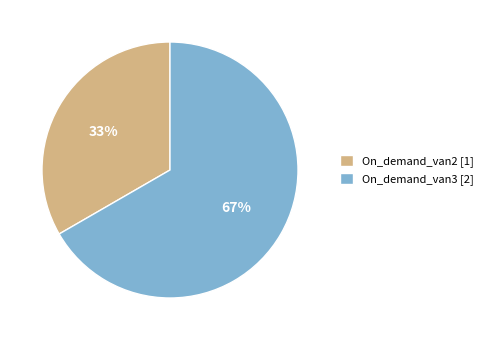

True or false: On_demand_van3 accounts for 67% of the total.

True